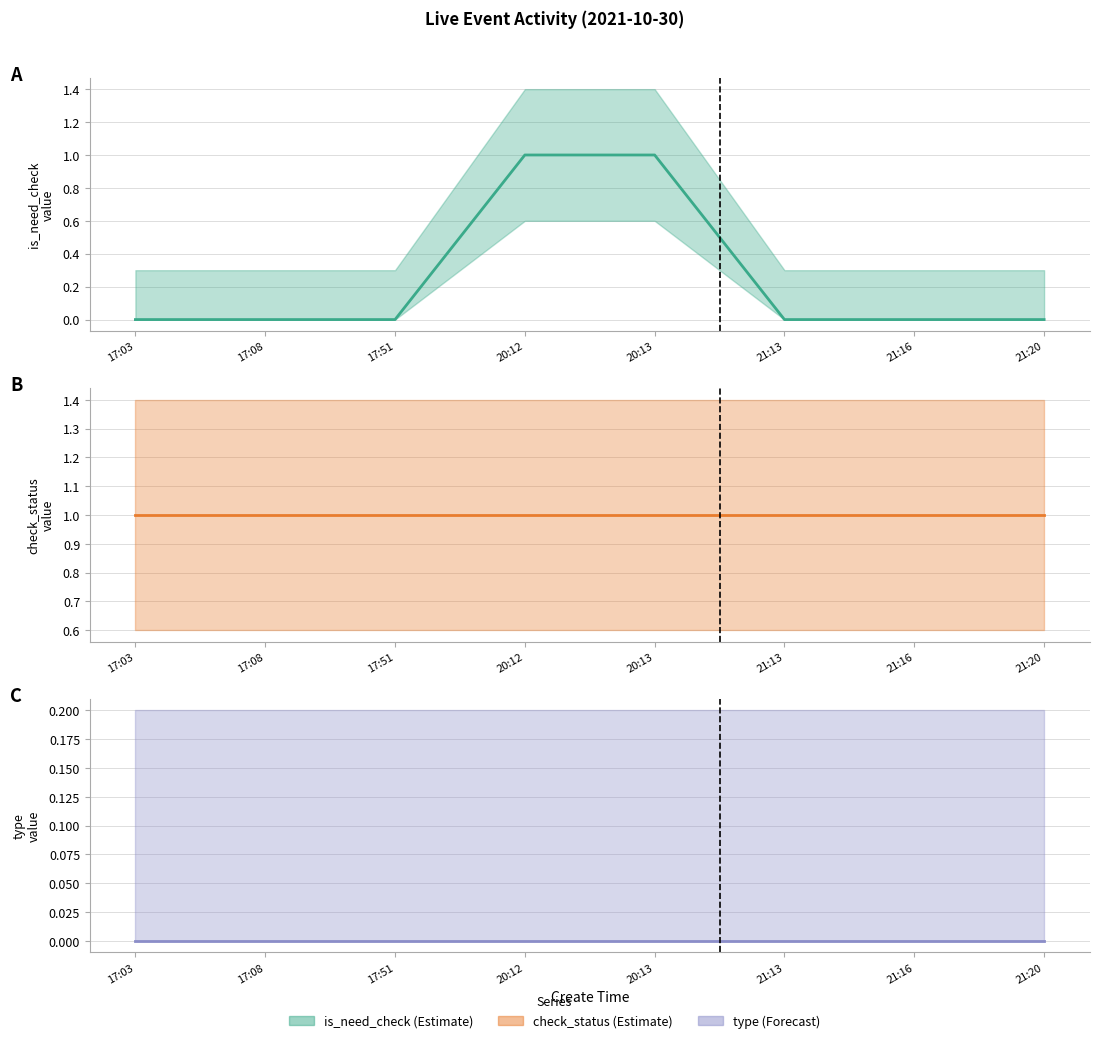

Which series has the largest range (max minus min)?

is_need_check (mid)